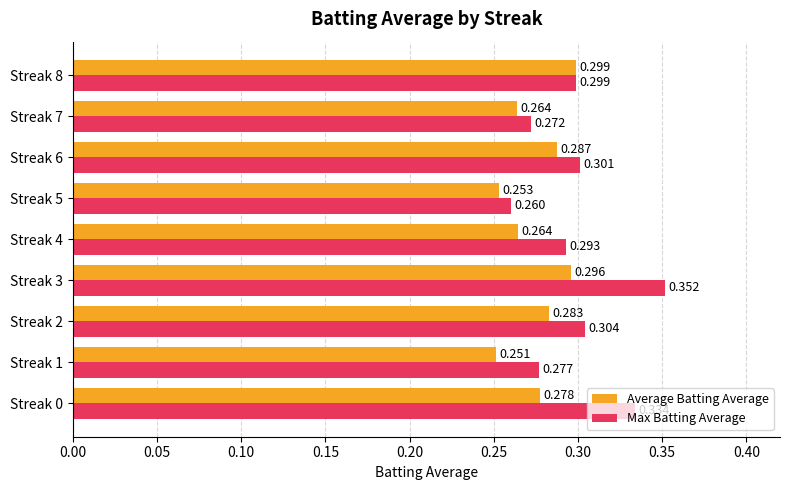

At which label is Max Batting Average closest to 0?

Streak 5